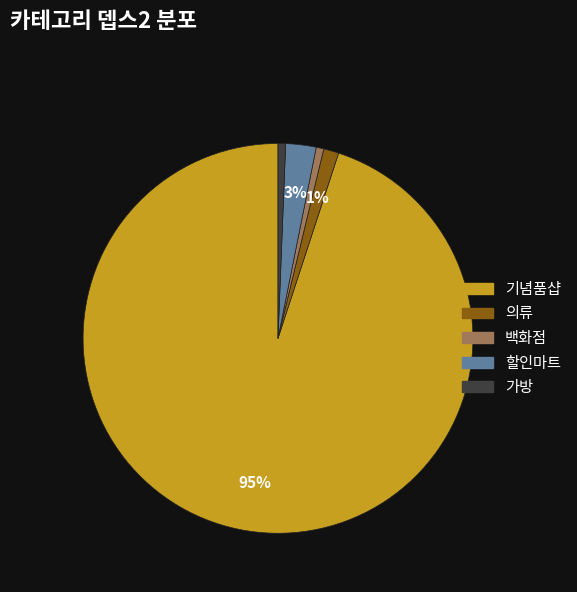

Does any single category account for the majority?

Yes